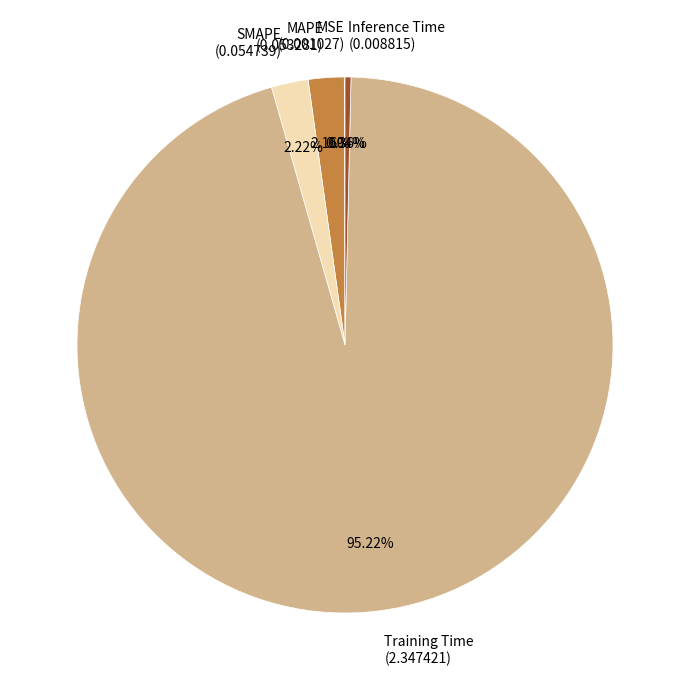

Is there any slice that represents more than half of the pie?

Yes